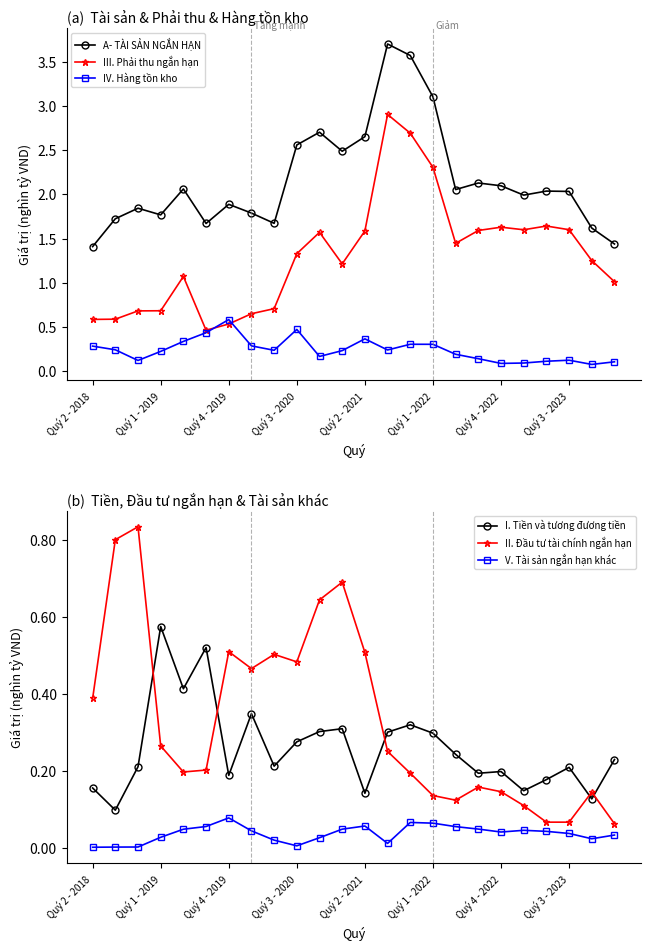

True or false: A- TÀI SẢN NGẮN HẠN has a value of 0.8 at Quý 2 - 2021.

False